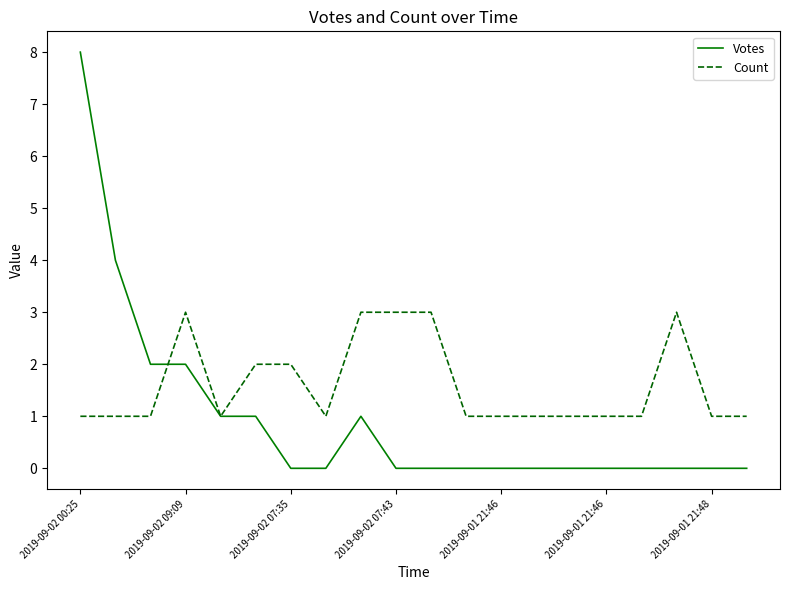

Which series has the largest total across all categories?

Count